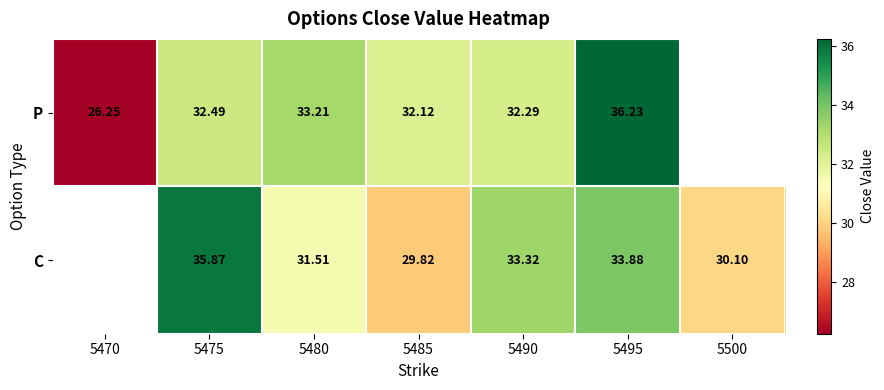

Count the number of categories in the chart.

7